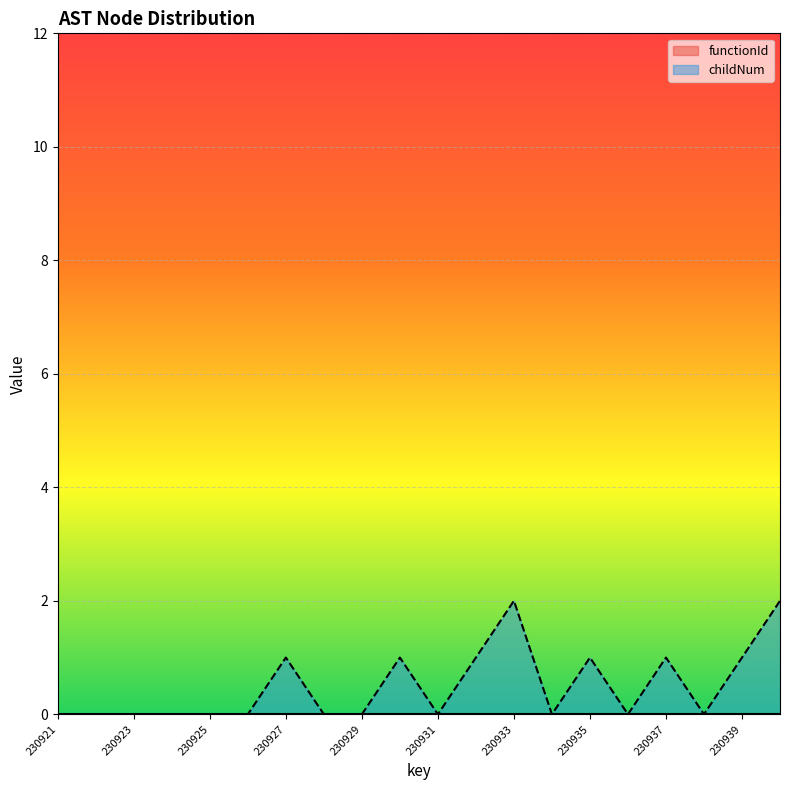

True or false: the data has more than 1 interior local peaks.

True